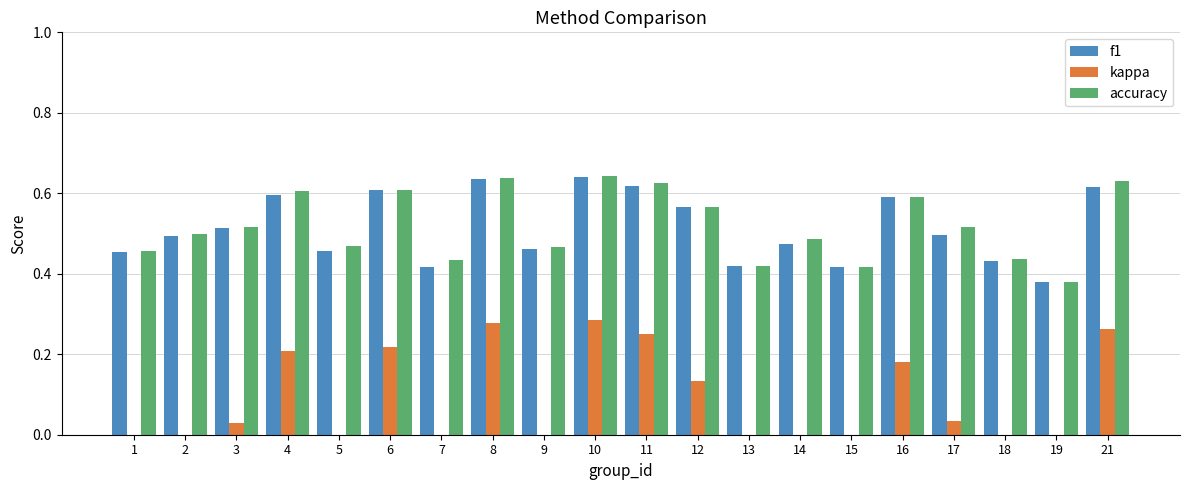

The kappa series shows 0.1 at 12. True or false?

False